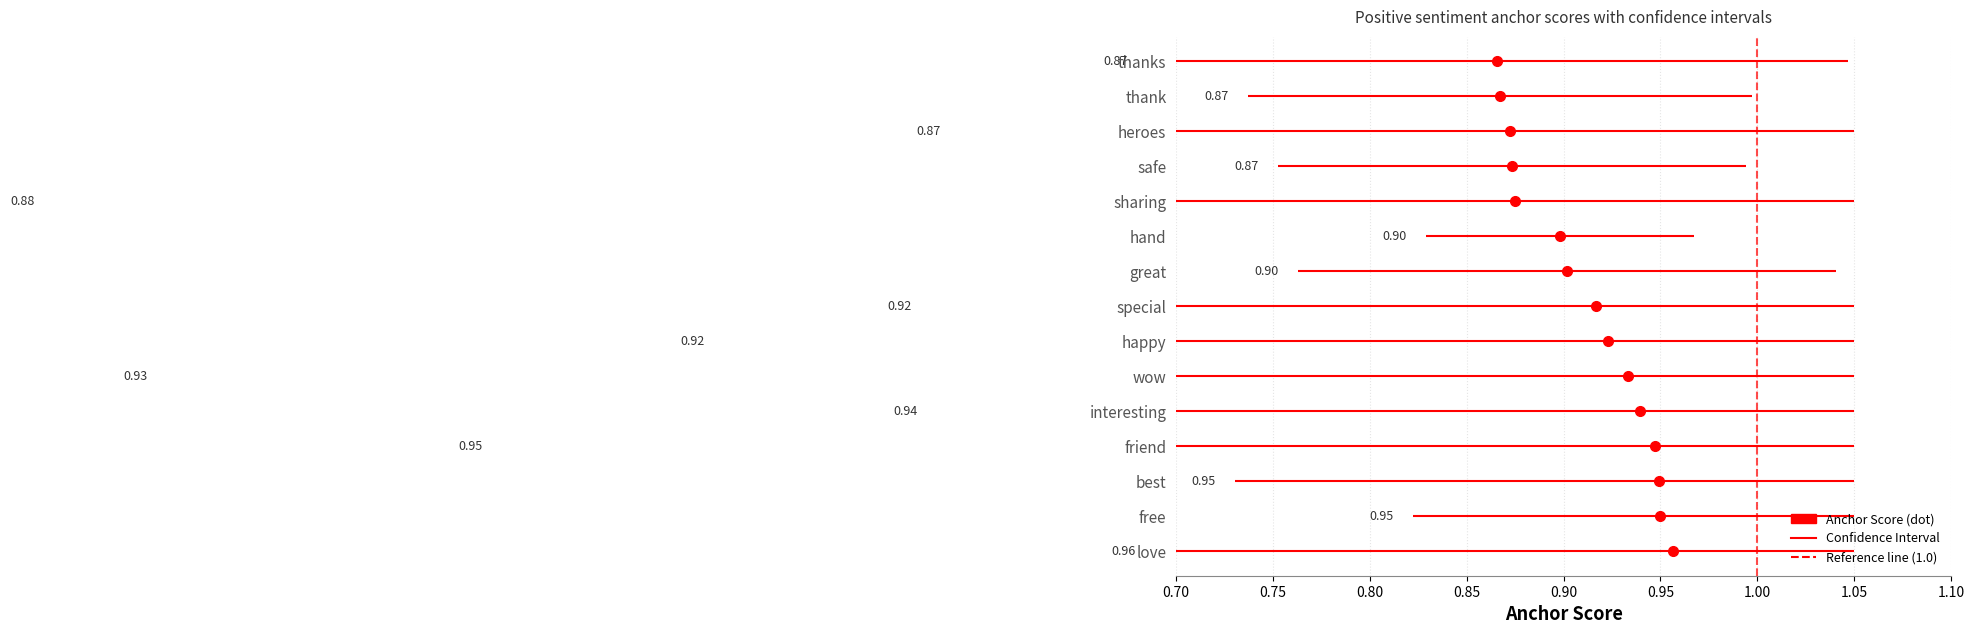

How many series are shown in this chart?

1